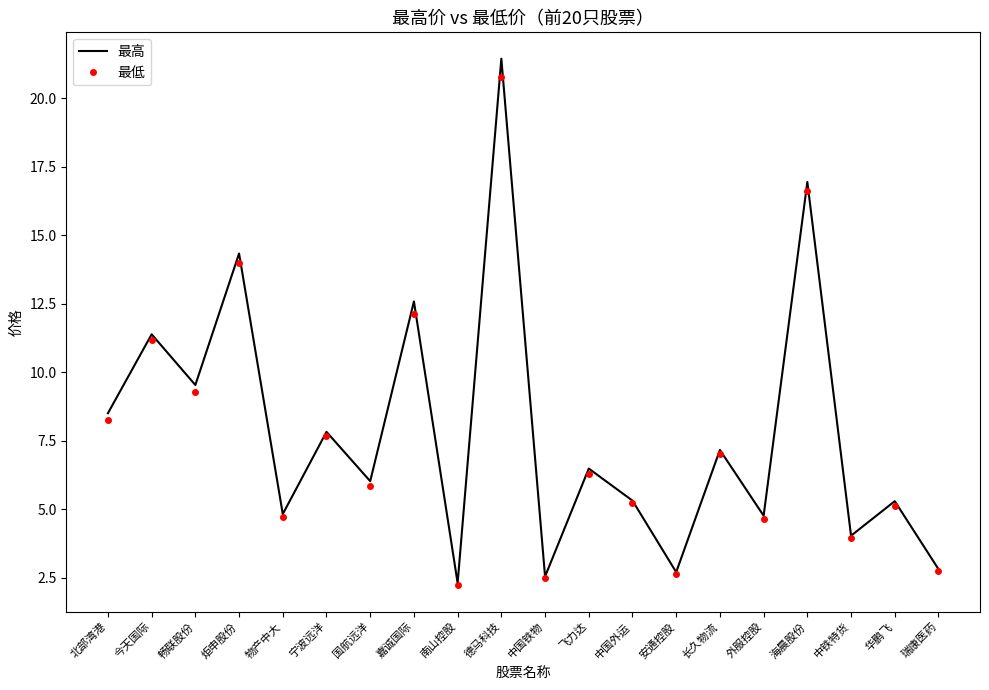

At which category is the sum across all series the highest?

德马科技